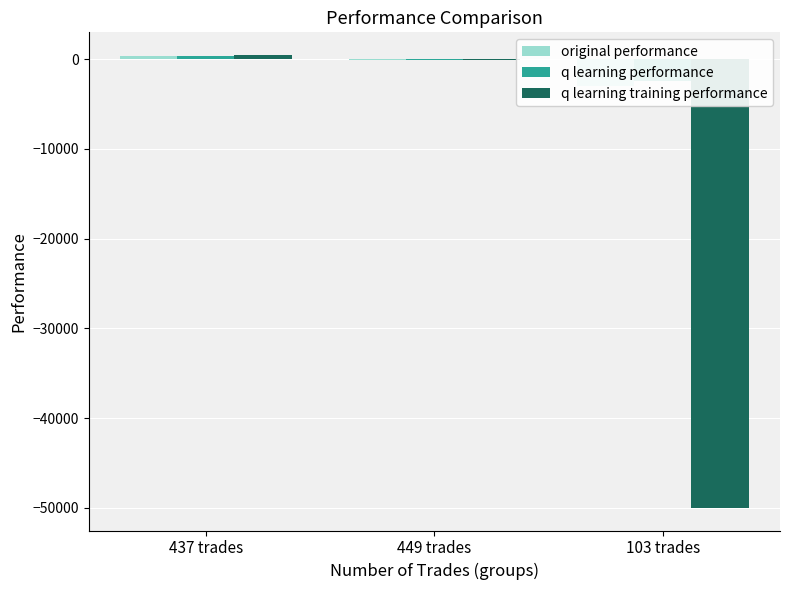

Which category has the lowest value across all series?

103 trades